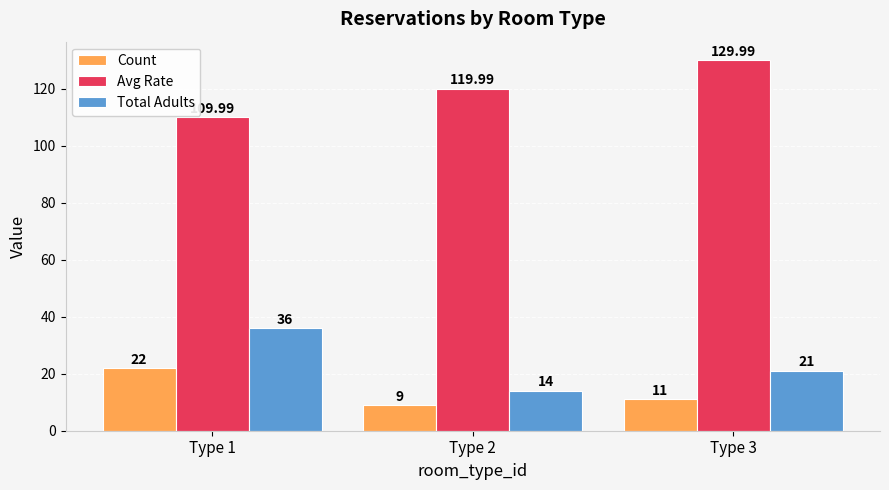

Reading left to right, list all the values displayed in this chart.

Count: 22.0	9.0	11.0
Avg Rate: 110.0	120.0	130.0
Total Adults: 36.0	14.0	21.0